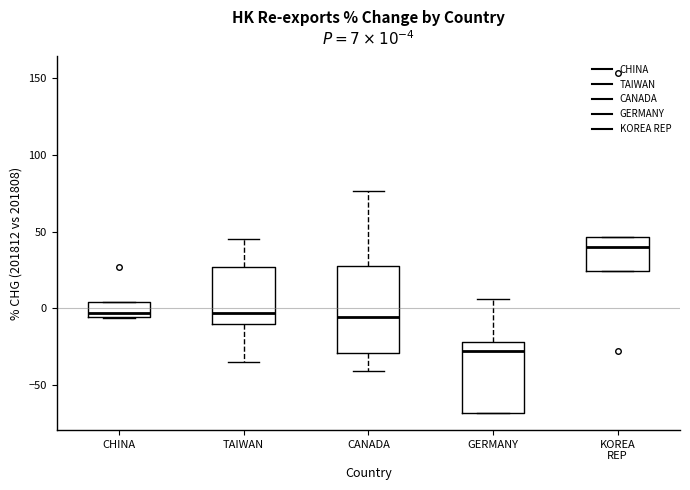

Which box has the highest median line?

KOREA REP